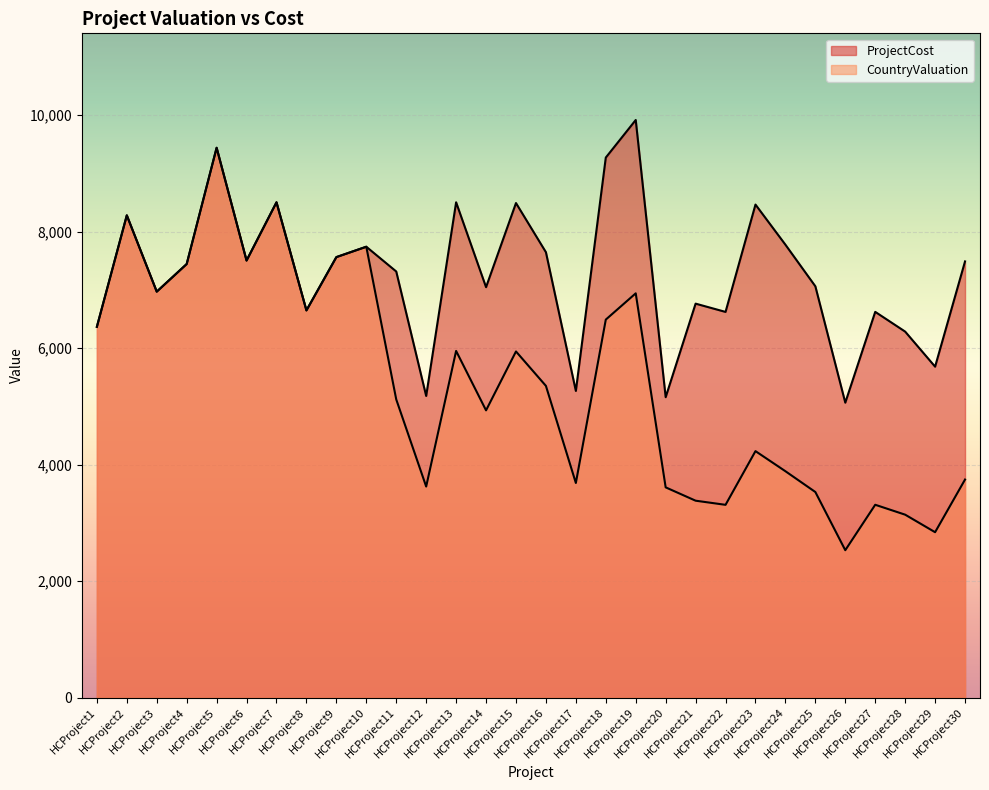

At how many categories does at least one series exceed 7158?

16